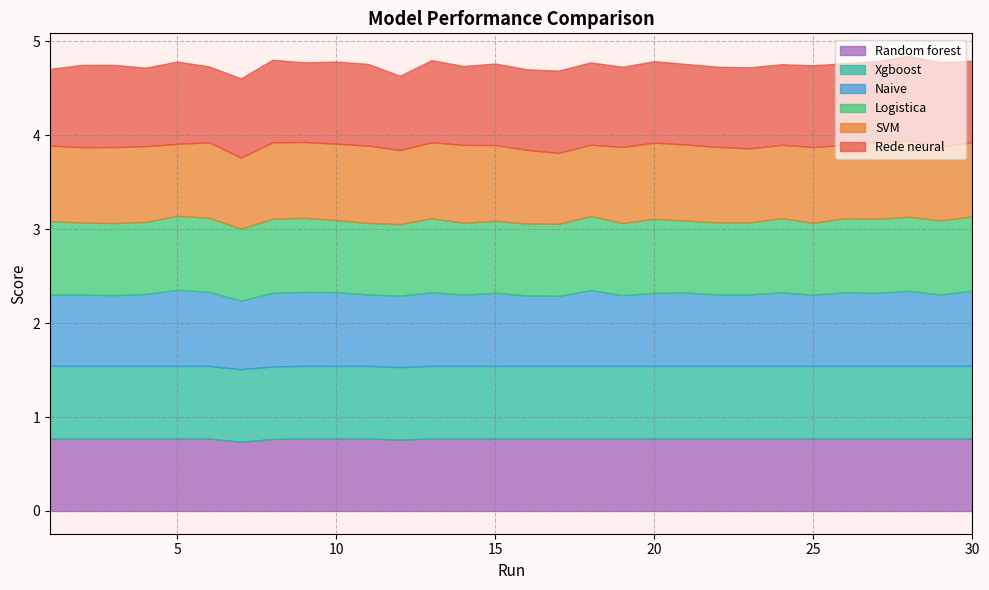

What is the lowest value of the Random forest series?

0.7